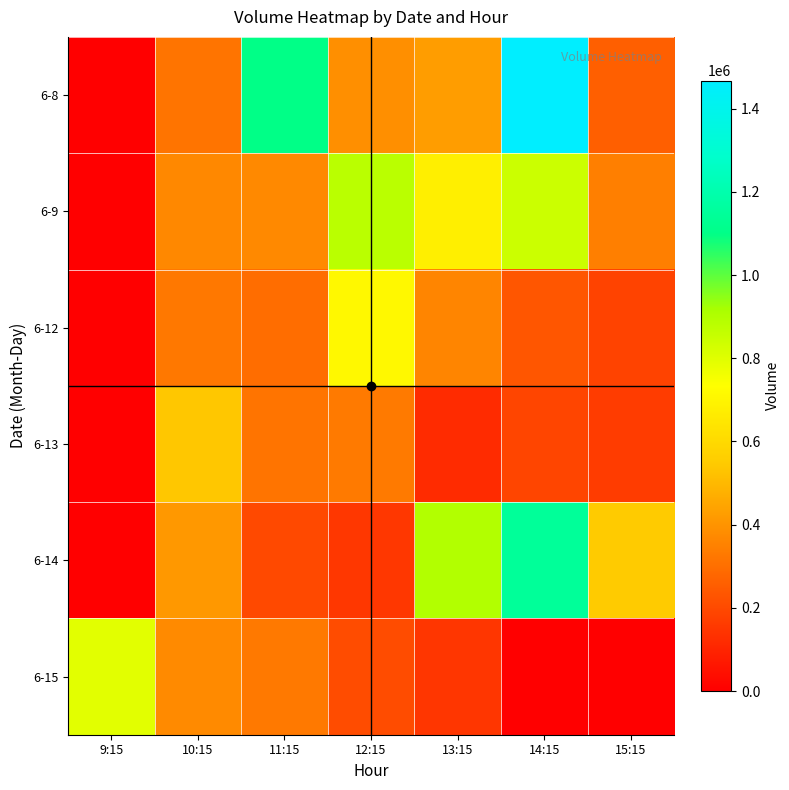

Reading left to right, what are all the values shown in this chart?

6-8: 9:15=0	10:15=312933	11:15=1100631	12:15=387984	13:15=424668	14:15=1467860	15:15=258712
6-9: 9:15=0	10:15=369221	11:15=372097	12:15=880938	13:15=677436	14:15=843503	15:15=345629
6-12: 9:15=0	10:15=325393	11:15=298050	12:15=708961	13:15=361021	14:15=233084	15:15=181636
6-13: 9:15=0	10:15=538727	11:15=313447	12:15=330723	13:15=120288	14:15=188018	15:15=164356
6-14: 9:15=0	10:15=411930	11:15=199544	12:15=149643	13:15=899169	14:15=1146912	15:15=547981
6-15: 9:15=794452	10:15=374746	11:15=328511	12:15=207445	13:15=149070	14:15=0	15:15=0